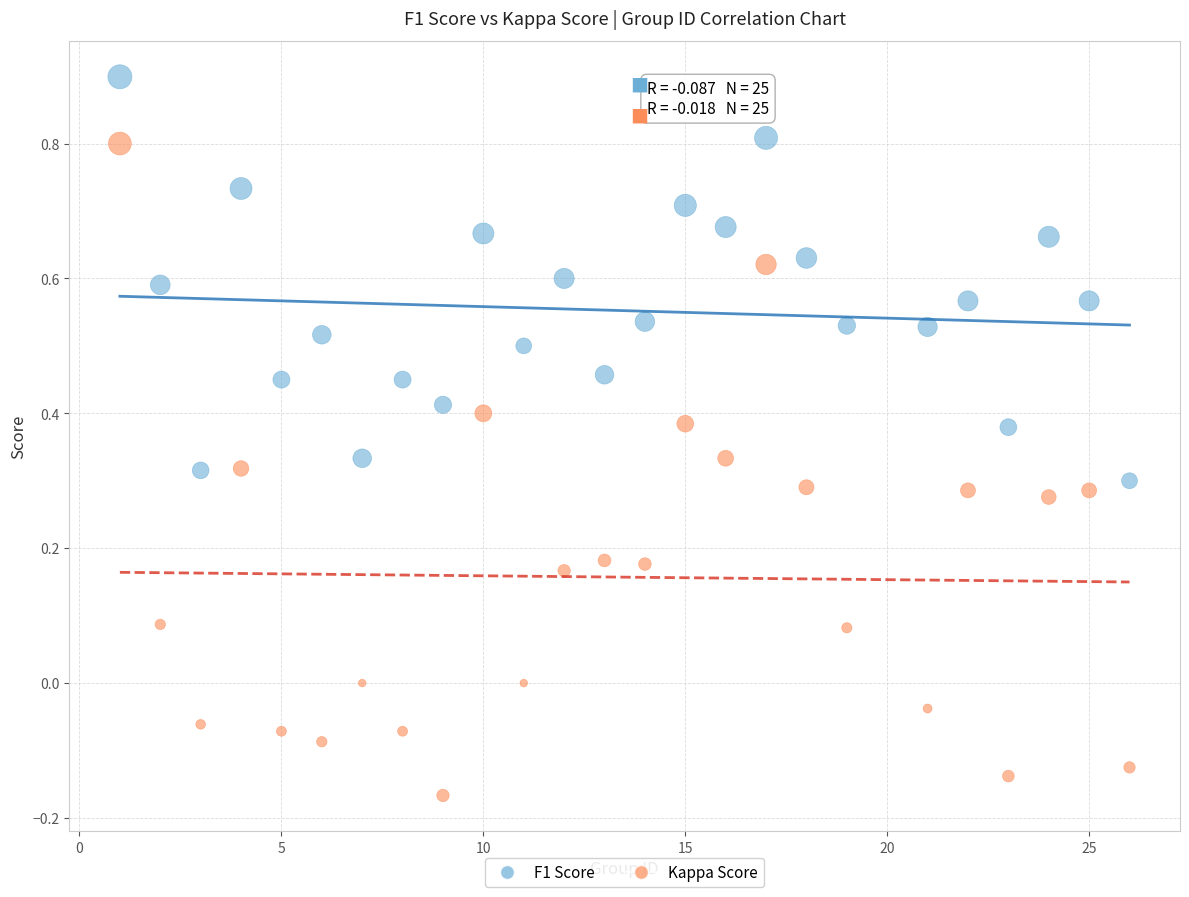

Which series contains the highest Y value?

F1 Score